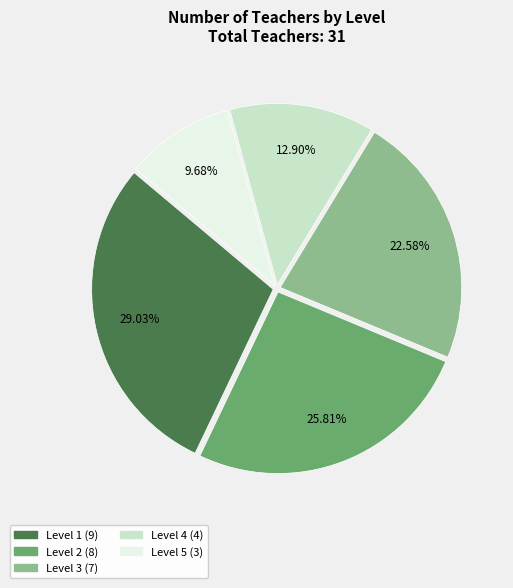

Is there any slice that represents more than half of the pie?

No